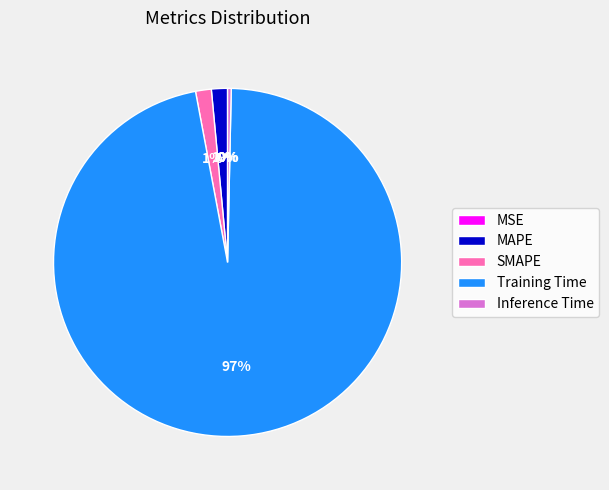

Is there any slice that represents more than half of the pie?

Yes